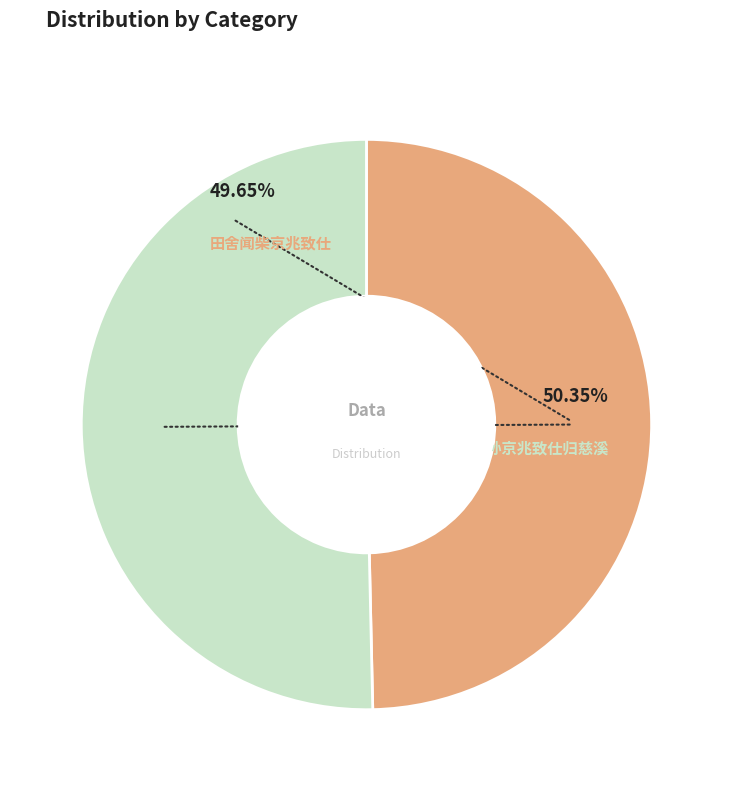

To the nearest percent, what portion does 田舍闻柴京兆致仕 represent?

50%